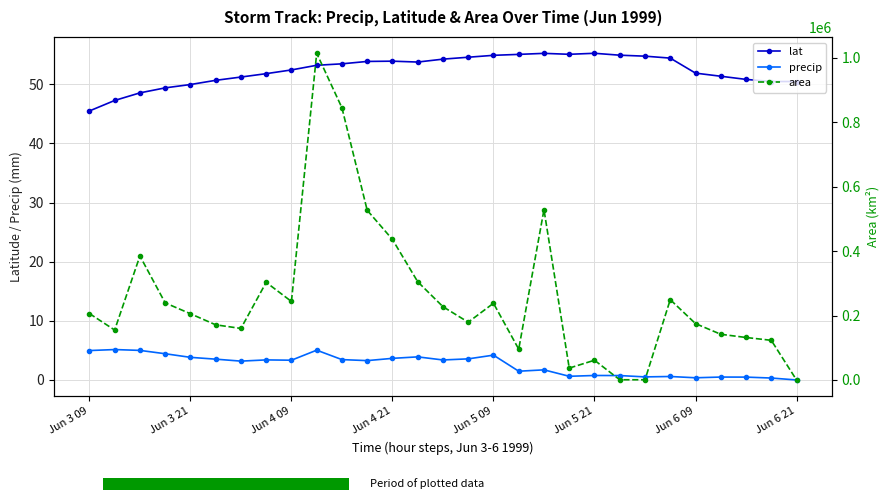

True or false: precip and lat cross at least once.

False